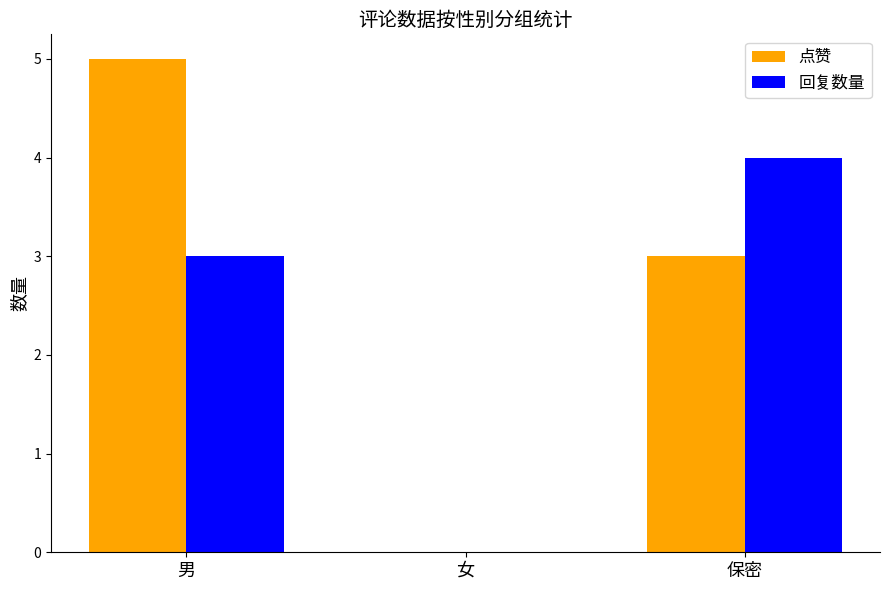

How many categories are shown in the chart?

3